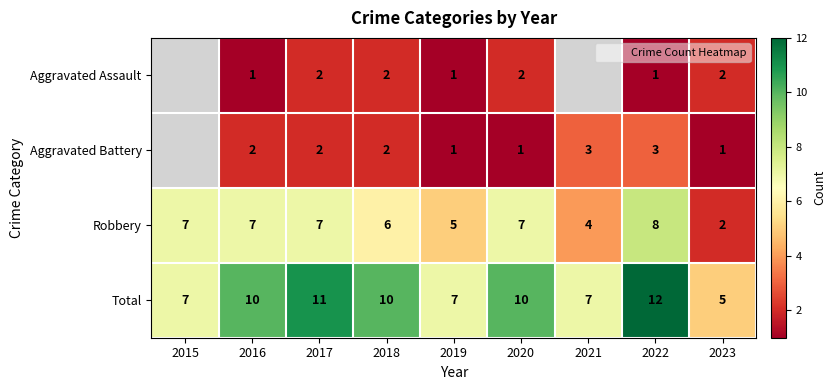

What is the maximum value shown in the chart?

12.0